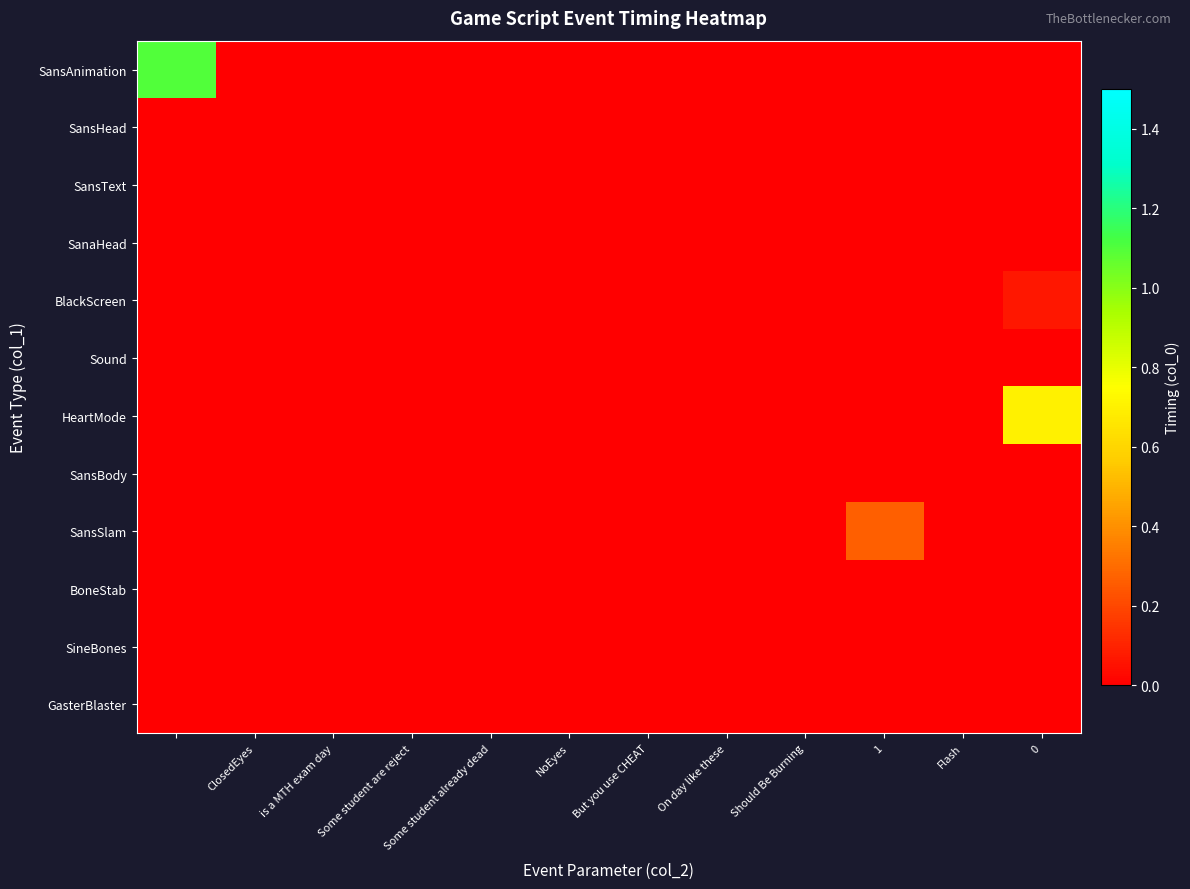

At how many categories does at least one series exceed 0?

3